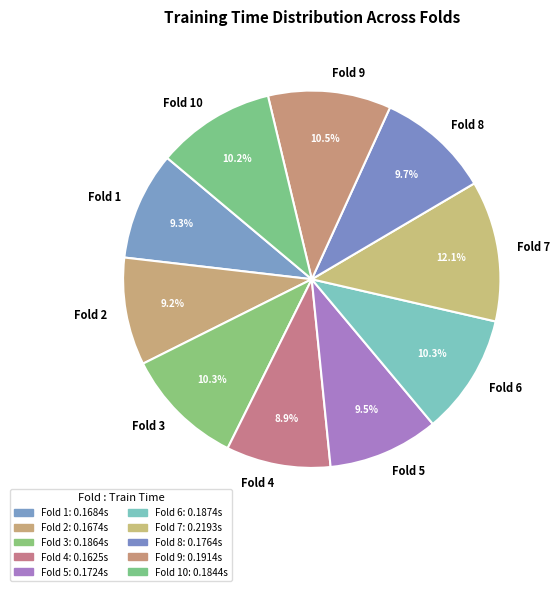

How many slices are in this pie chart?

10